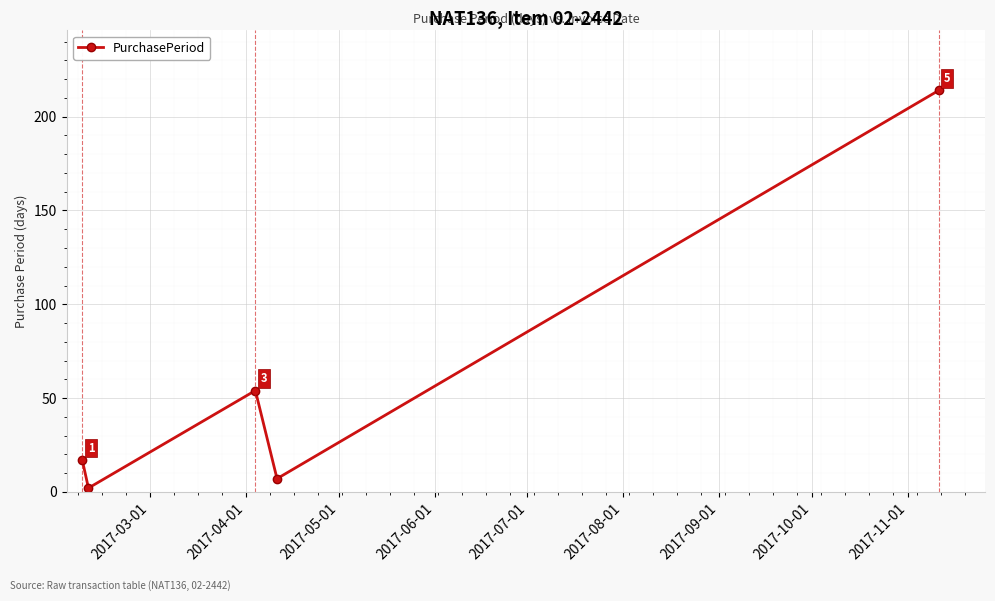

How many lines are shown in the chart?

1